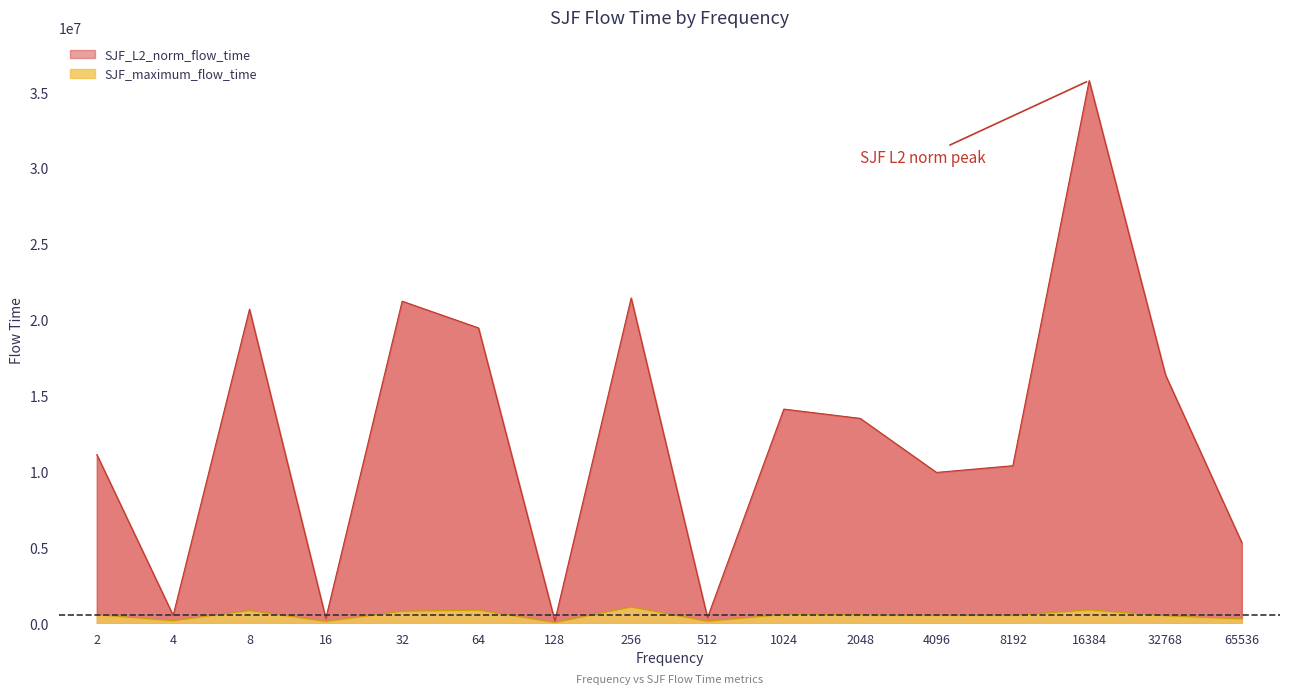

Reading left to right, what are all the values shown in this chart?

SJF_L2_norm_flow_time: 11121750.5	527633.8	20702119.9	332604.1	21233004.3	19473202.6	165570.1	21445583.9	378155.9	14122188.6	13511234.5	9947856.4	10390869.5	35774054.3	16370847.4	5314668.2
SJF_maximum_flow_time: 567622.0	182135.0	848210.0	134939.0	801783.0	875702.0	67248.0	1084044.0	144747.0	592057.0	560009.0	528156.0	531097.0	886548.0	502319.0	299458.0